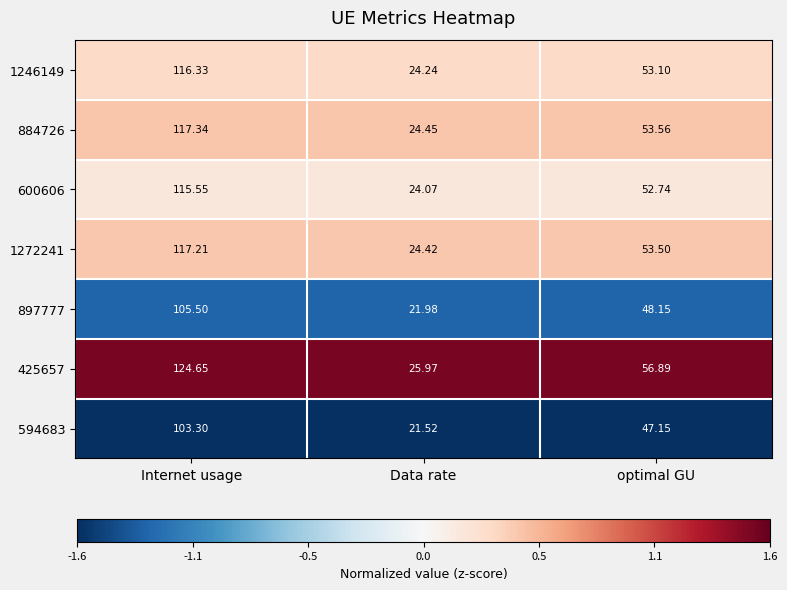

At which category is the sum across all series the highest?

Internet usage